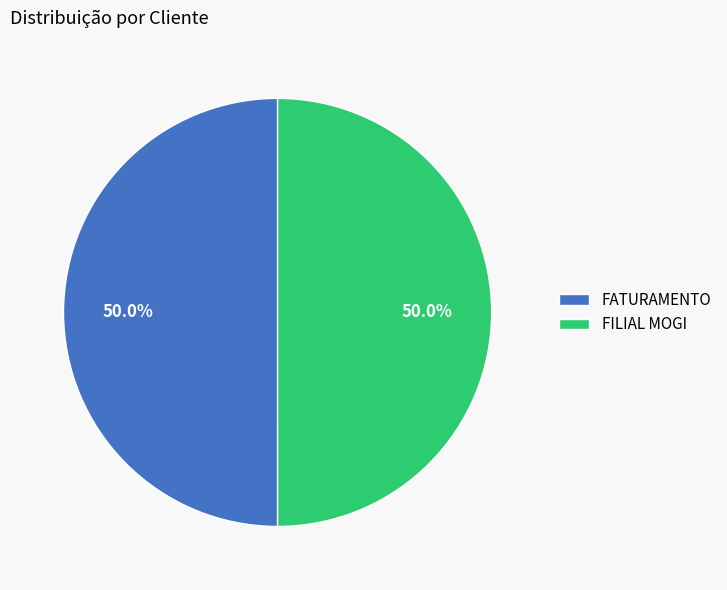

To the nearest percent, what percentage of the pie is FILIAL MOGI?

50%